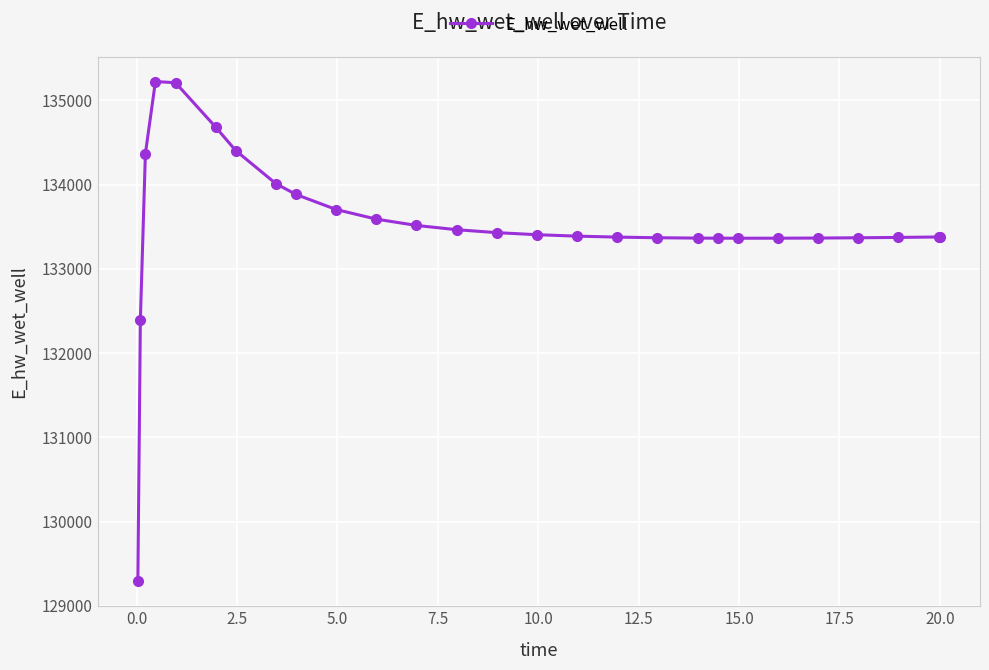

What is the greatest value displayed?

135223.5